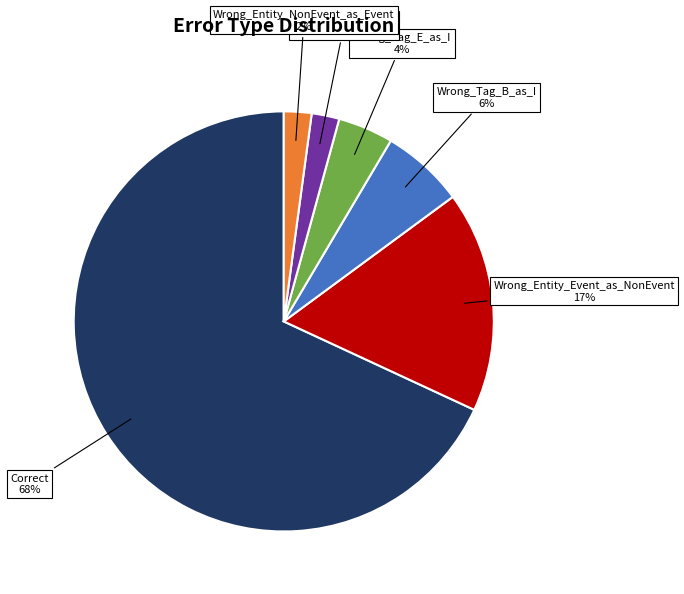

Which category accounts for the majority?

Correct